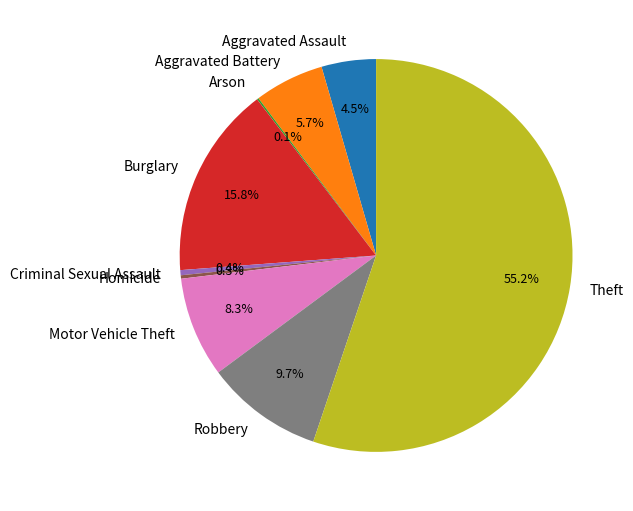

Which has a higher value, Aggravated Battery or Motor Vehicle Theft?

Motor Vehicle Theft